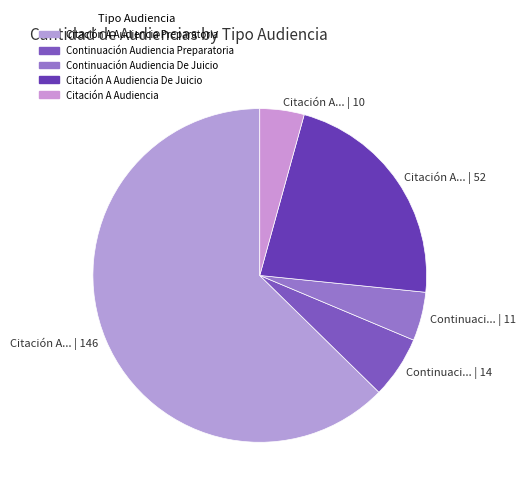

Do Citación A... | 52 and Continuaci... | 14 together represent more than half of the pie?

No